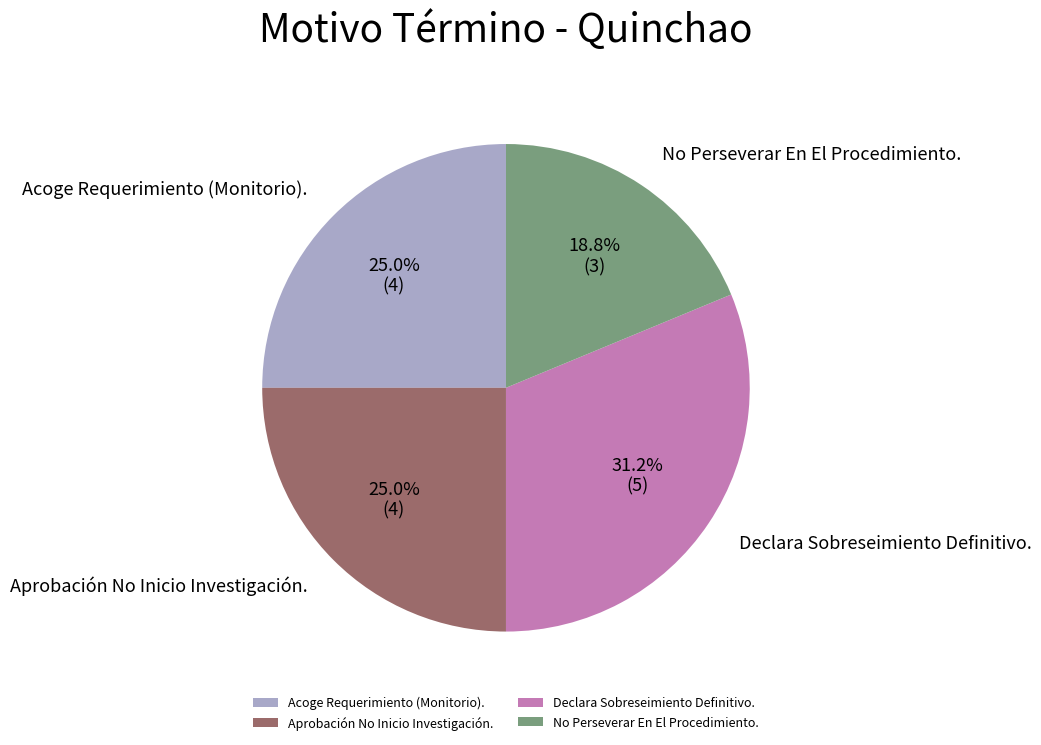

The Aprobación No Inicio Investigación. slice represents 18% of the pie. True or false?

False